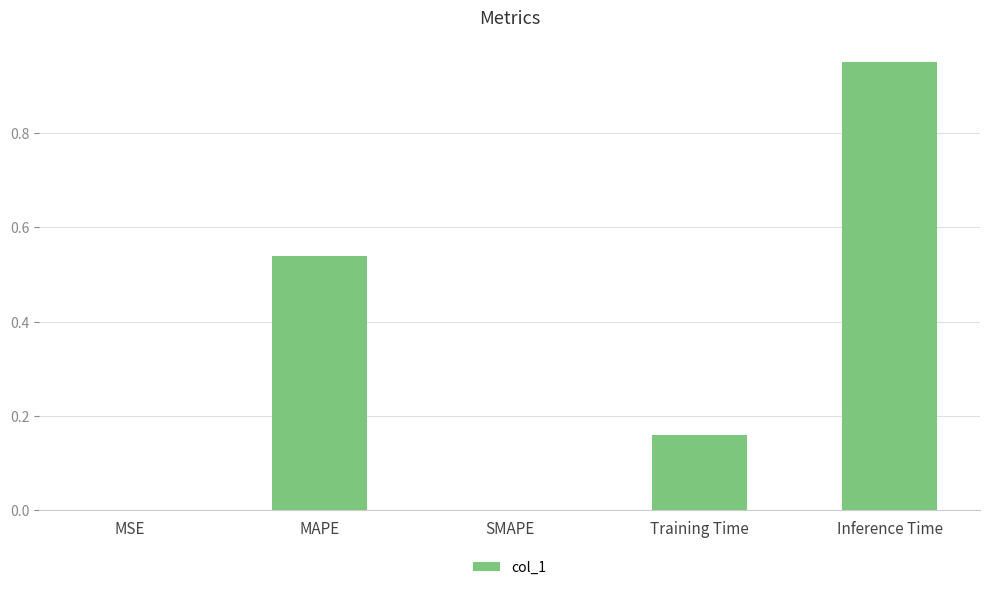

How many categories are shown in the chart?

5